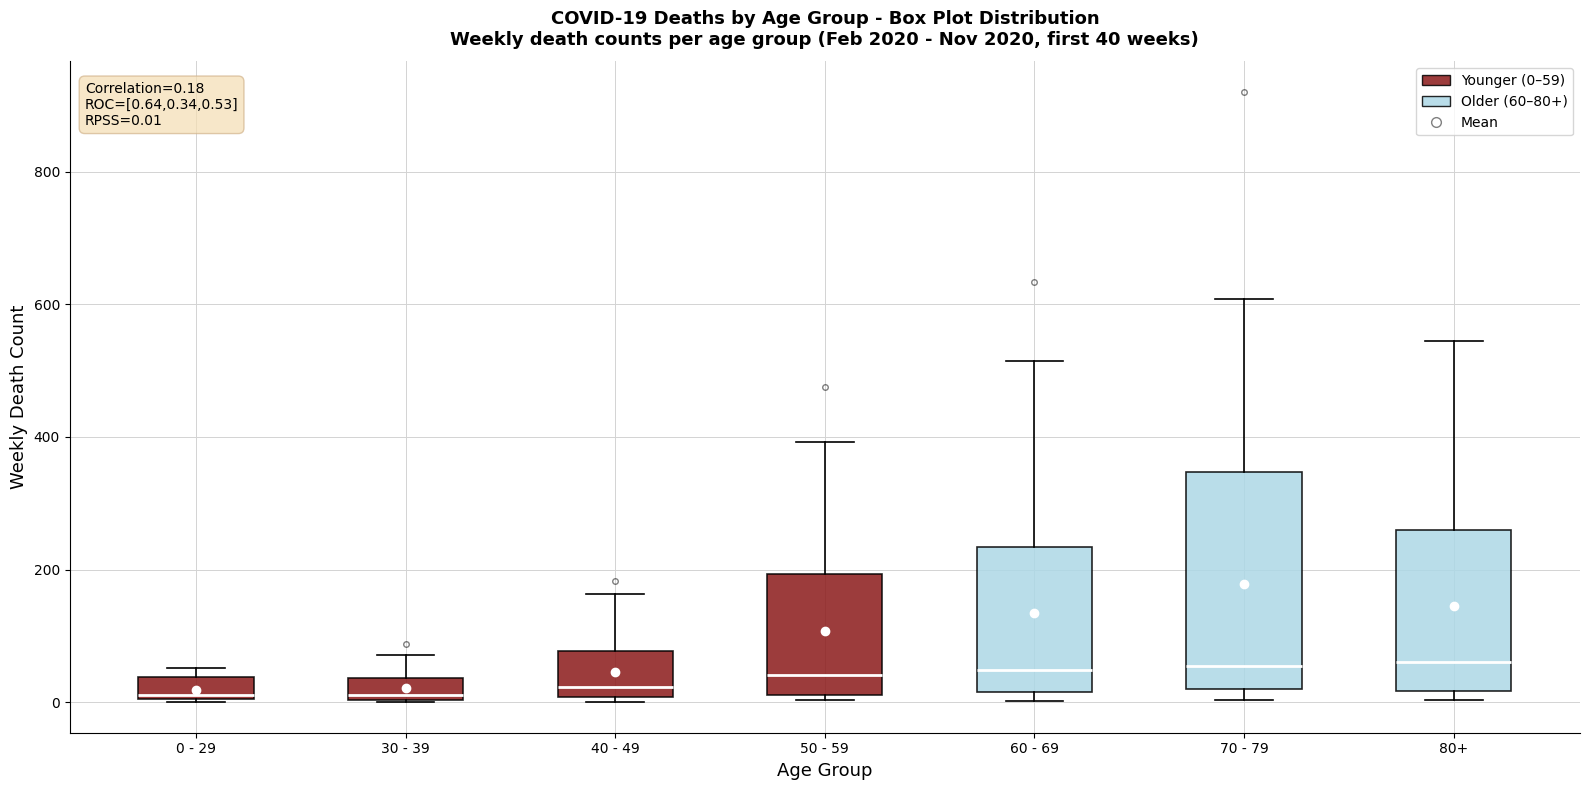

Which box is the tallest, from its lower edge to its upper edge?

70 - 79